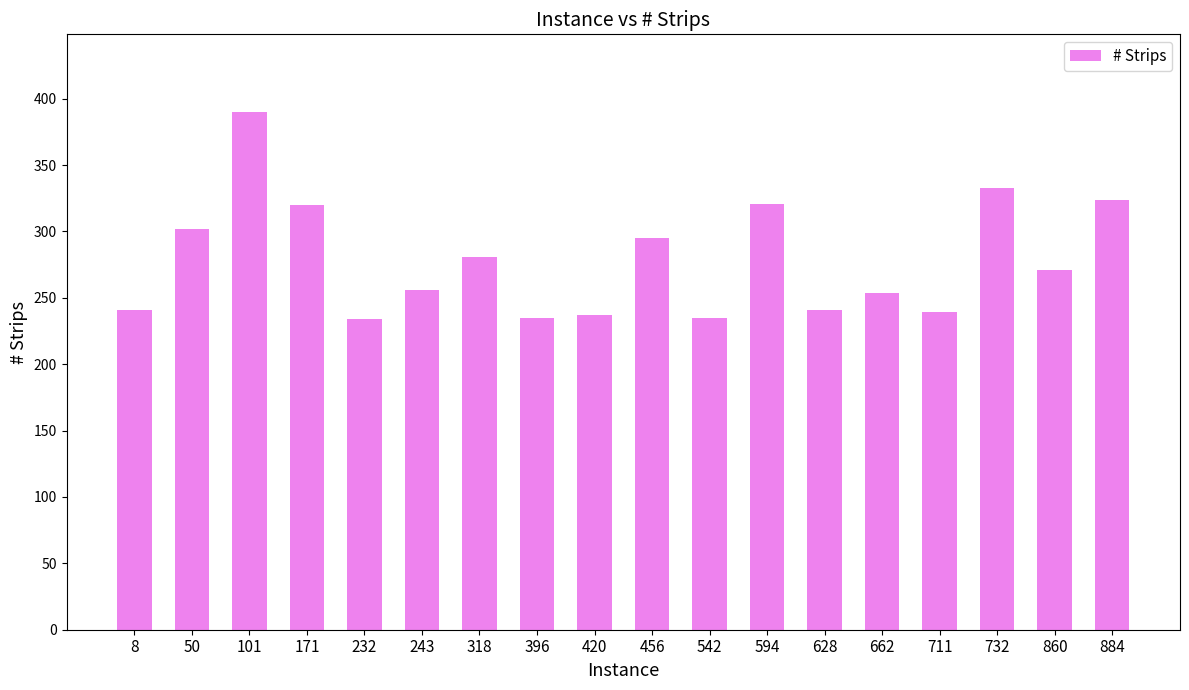

Does the chart contain stacked bars?

No